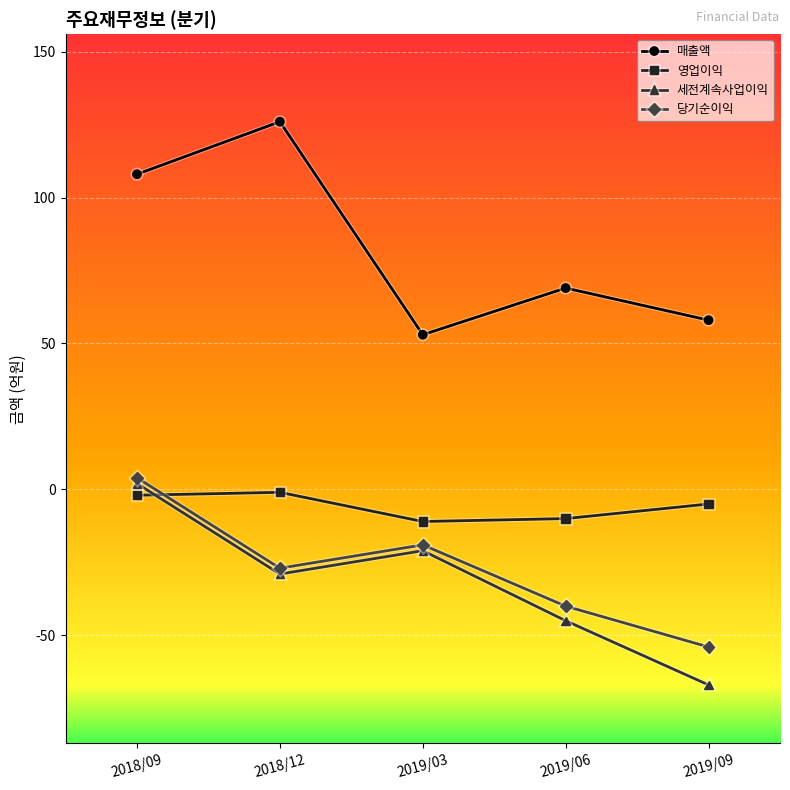

True or false: 영업이익 and 세전계속사업이익 cross at least once.

True